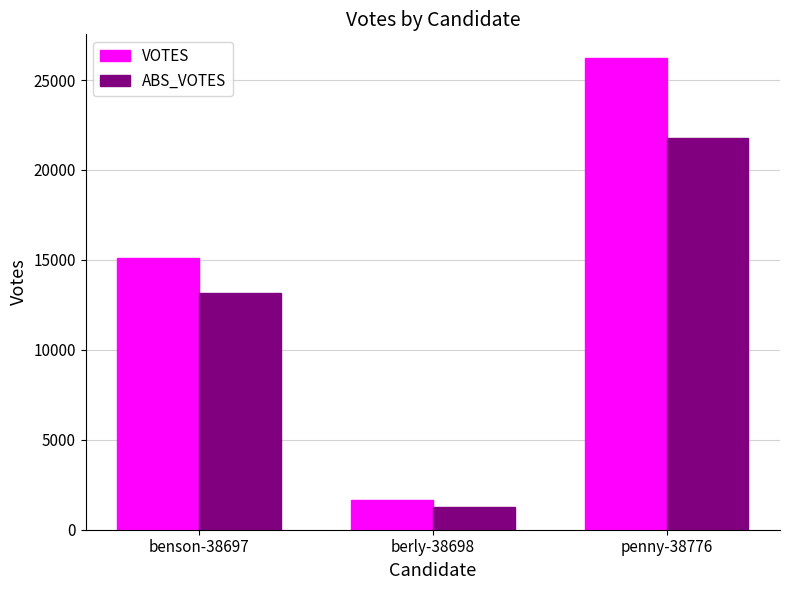

What is the difference between the second highest and minimum values in the VOTES series?

13471